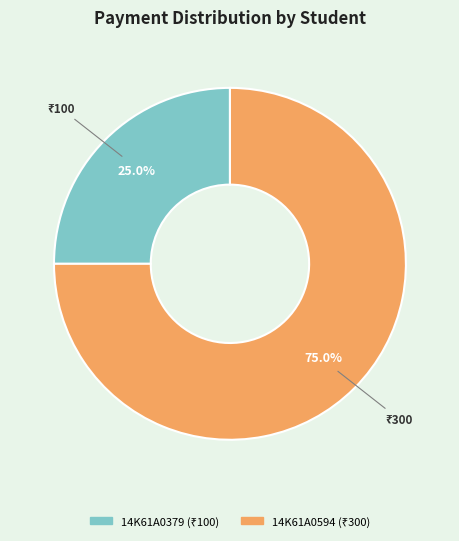

True or false: 14K61A0379 accounts for 25% of the total.

True